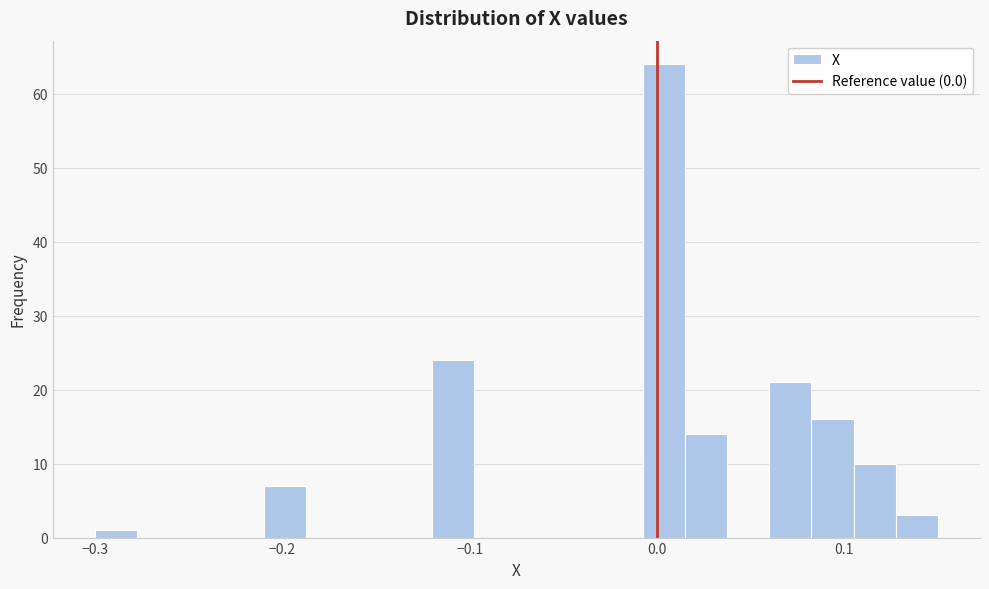

Read against the x-axis, roughly where is the centre of the tallest bar?

0.00